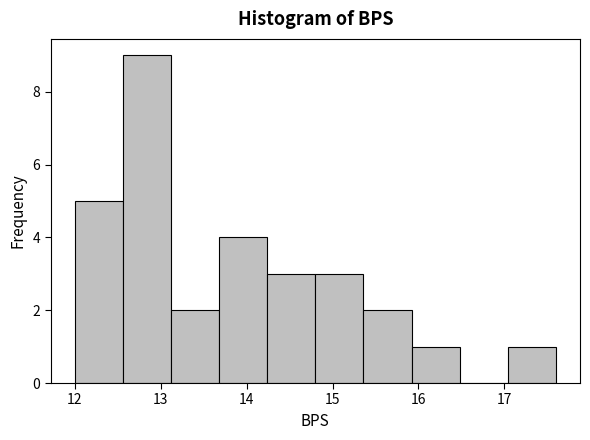

Reading left to right, list every bar in this chart as the range it spans on the x-axis followed by its height. Neither the bar edges nor the heights are printed on the chart, so give them approximately, as read against the axes.

12.00 to 12.56: 5
12.56 to 13.12: 9
13.12 to 13.68: 2
13.68 to 14.24: 4
14.24 to 14.80: 3
14.80 to 15.36: 3
15.36 to 15.92: 2
15.92 to 16.48: 1
16.48 to 17.04: 0
17.04 to 17.60: 1